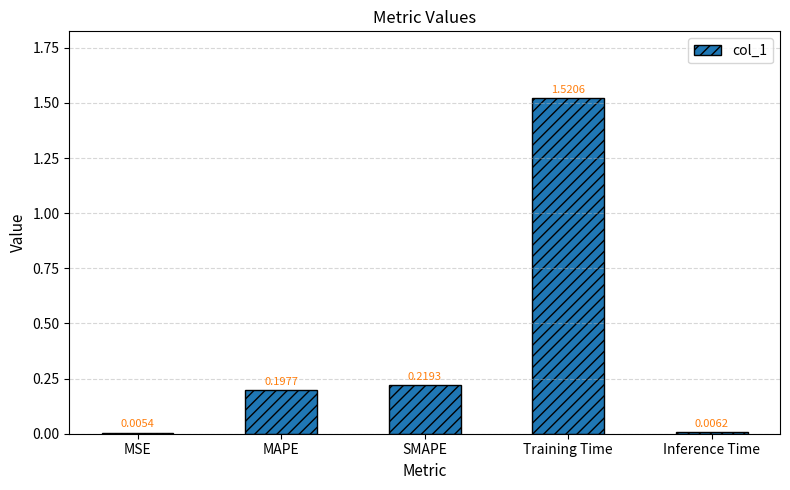

Count the number of categories in the chart.

5